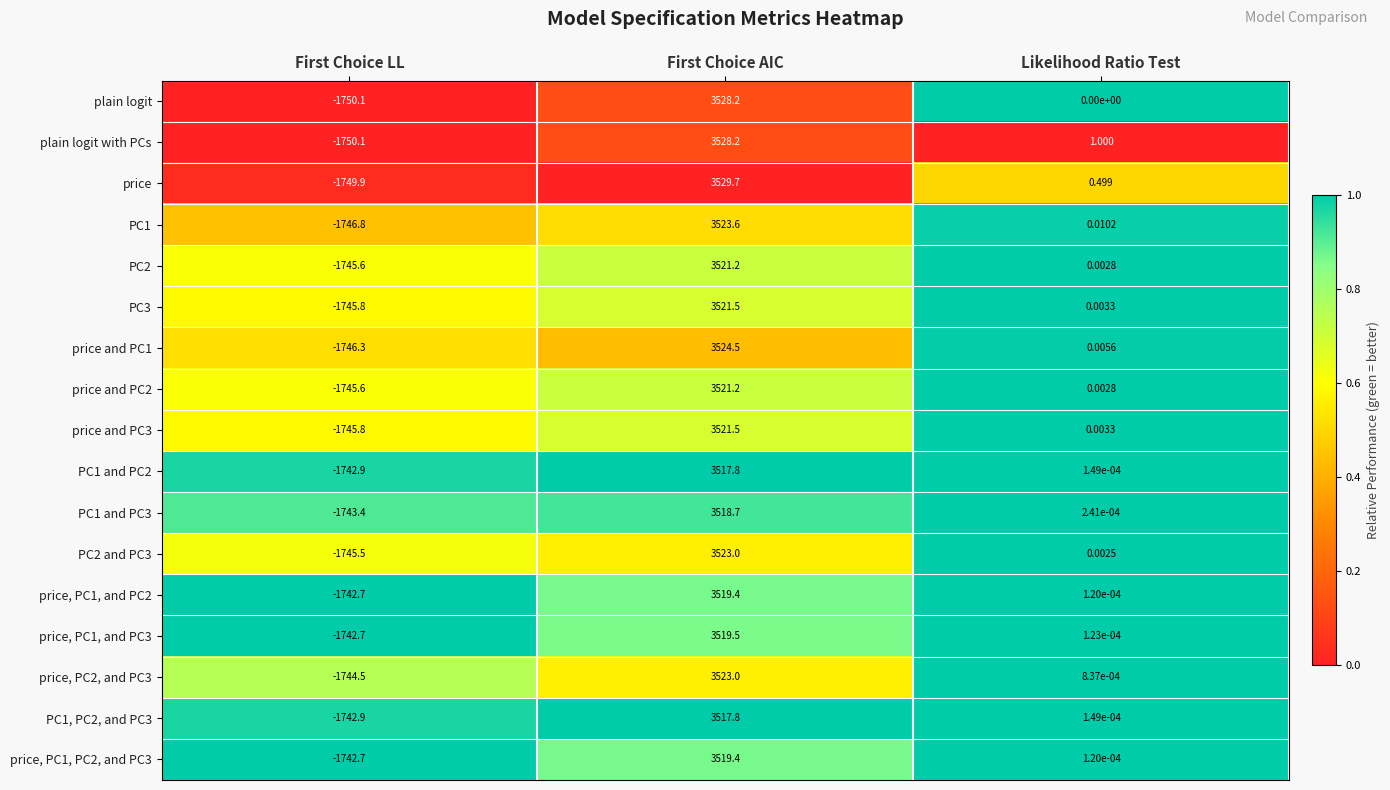

Rank the categories by PC3 value from highest to lowest.

First Choice AIC, Likelihood Ratio Test, First Choice LL